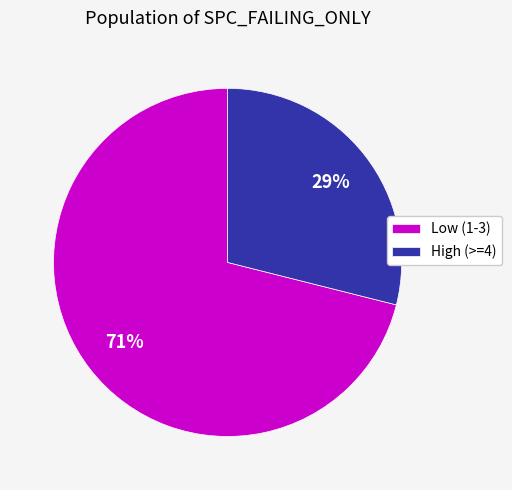

What percentage is the Low (1-3) slice, to the nearest percent?

71%